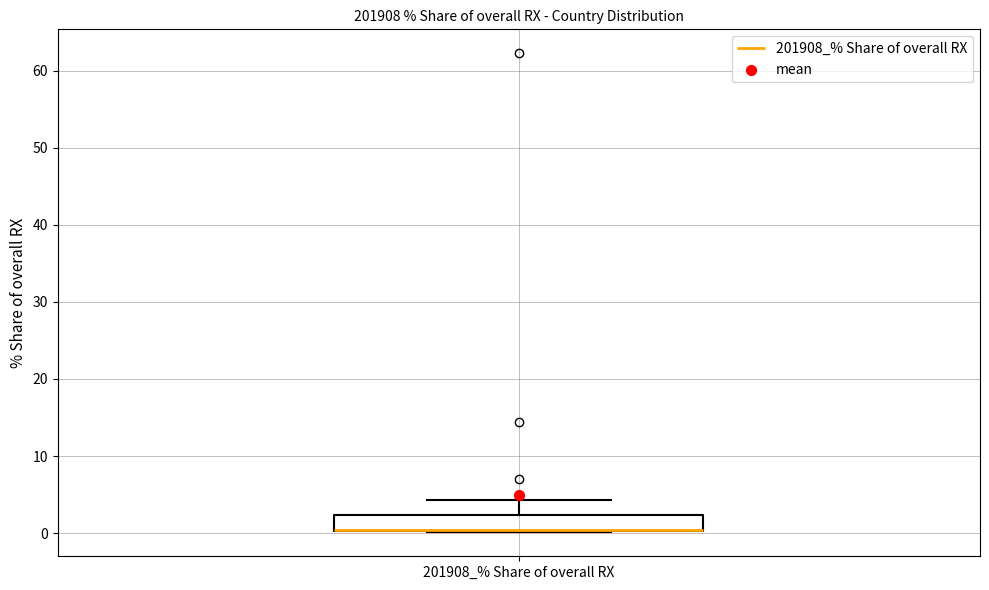

Transcribe this box plot: give where the median line is, the range the box spans, and where the two whiskers end, as read against the y-axis. The values are not printed on the chart, so give them approximately, as read against the axis.

median 0 (drawn on the box's lower edge), box 0 to 2, whiskers 0 to 4